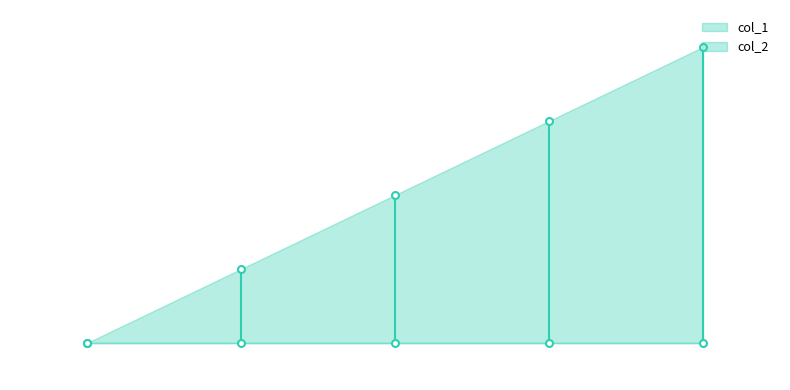

Rank the series by their average value, from highest to lowest.

col_1, col_2